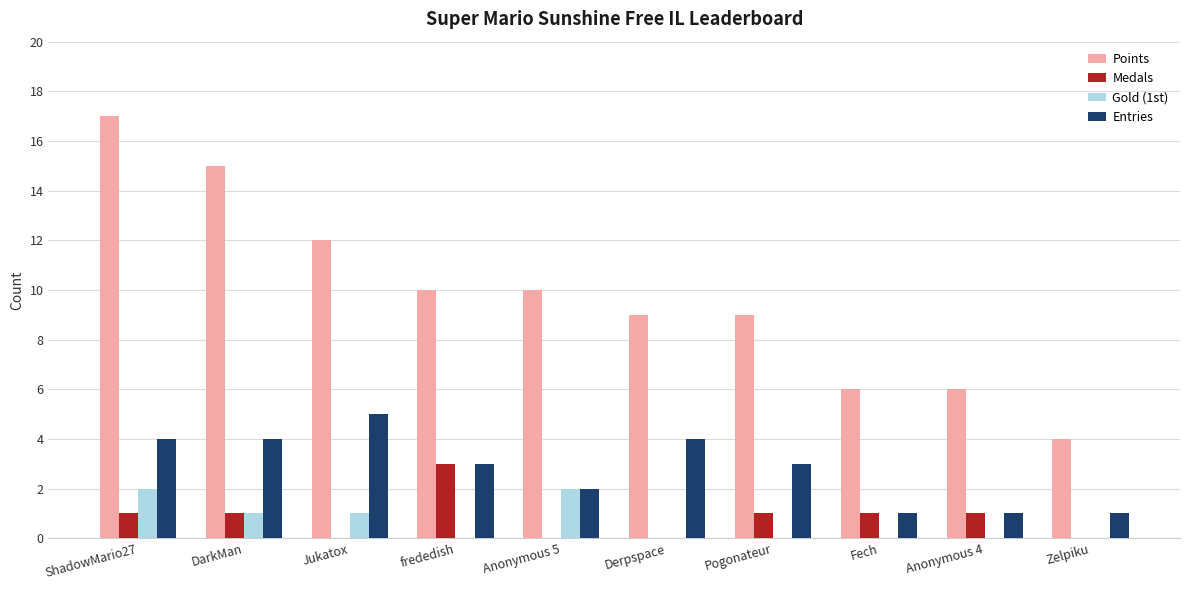

What is the maximum value for Points?

17